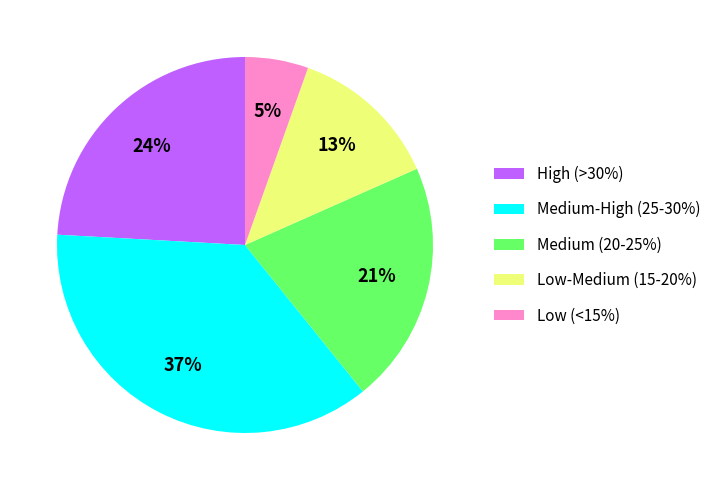

Does any single category account for the majority?

No